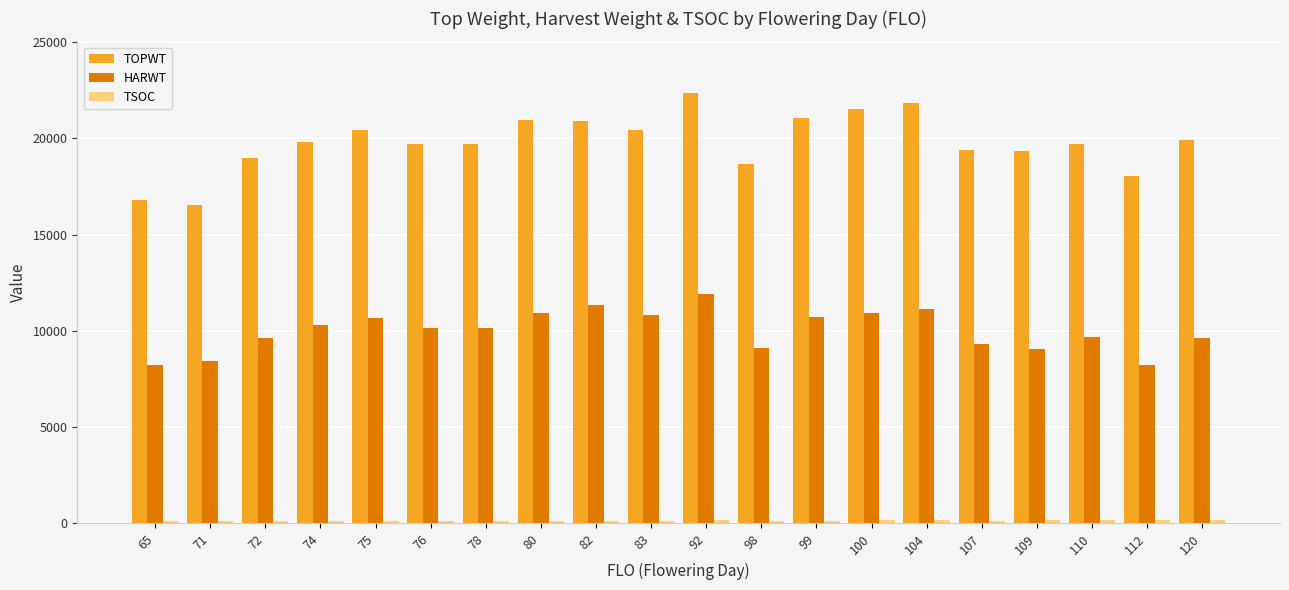

What is the value of the HARWT bar at the 15th from the left?

11151